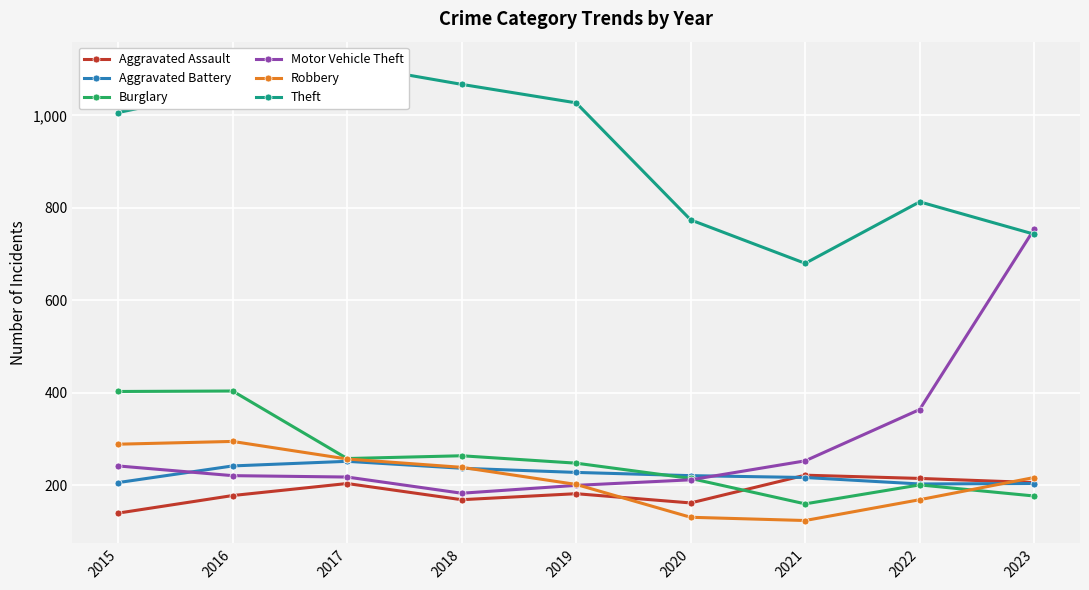

What is the total value across all series at 2017?

2299